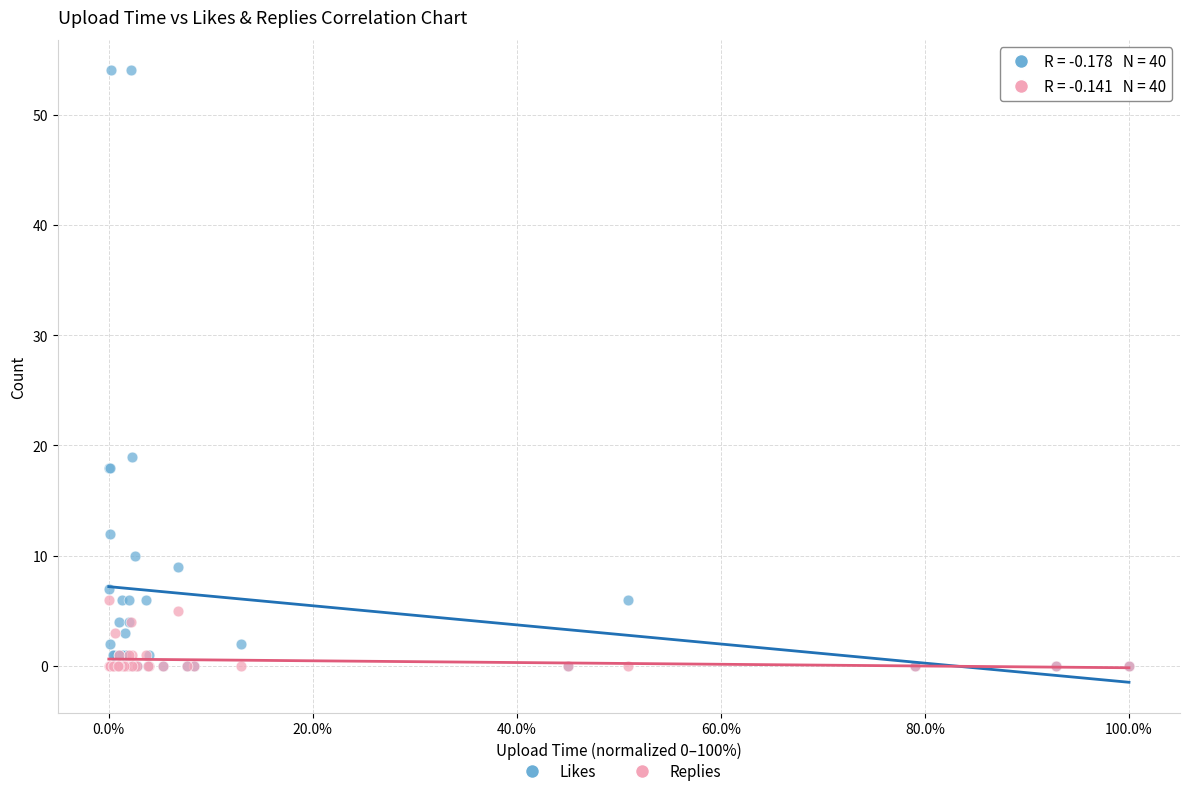

In the Likes series, what Y value is closest to 27?

19